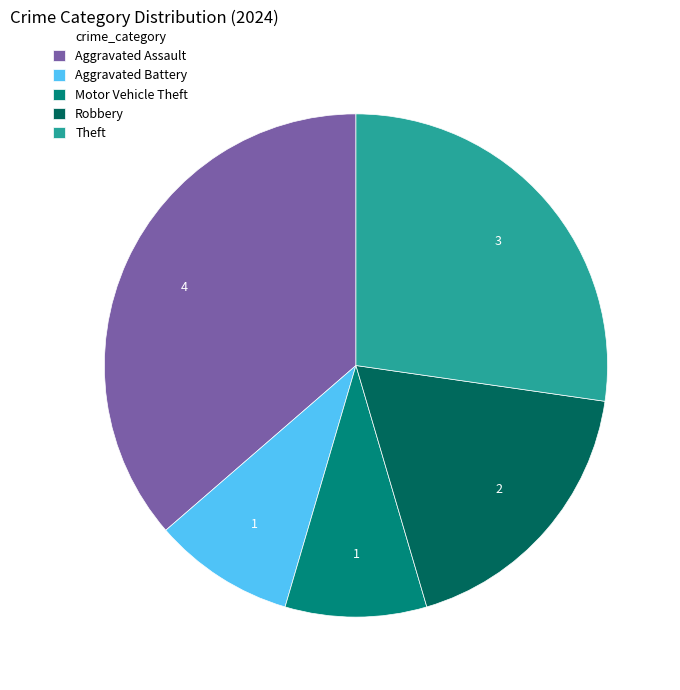

How many segments does this pie chart have?

5